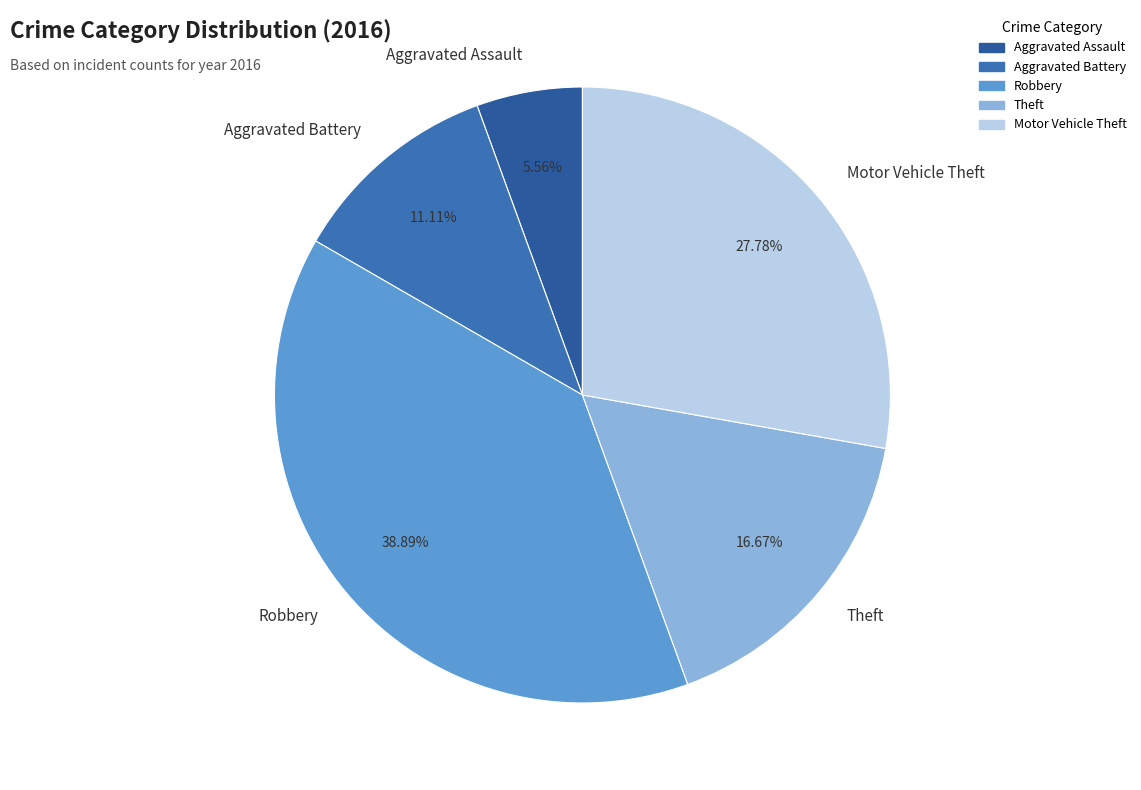

How many slices are in this pie chart?

5